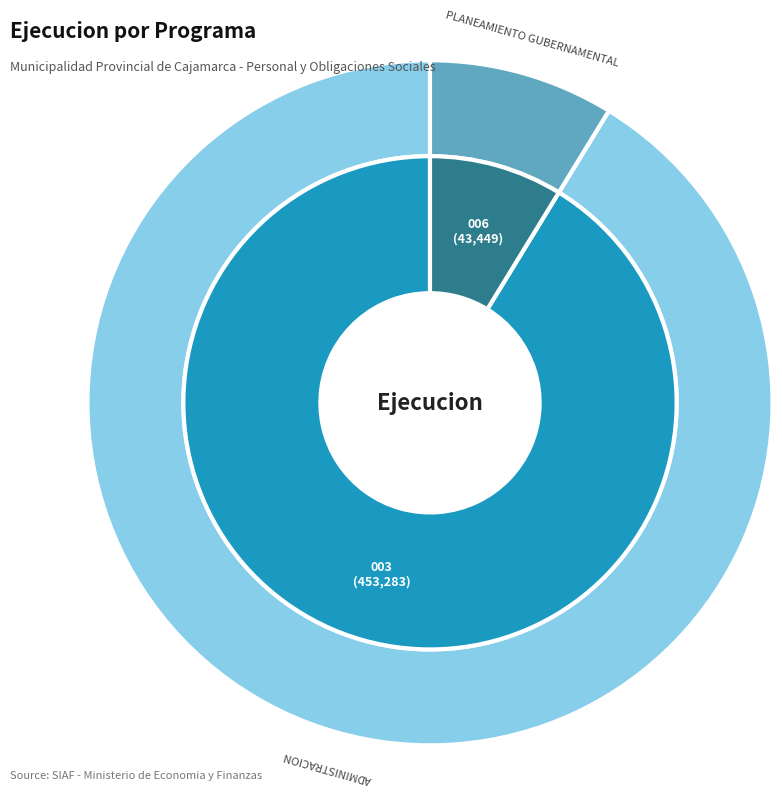

What is the change in value from 003: ADMINISTRACION to 006: PLANEAMIENTO GUBERNAMENTAL?

-409834